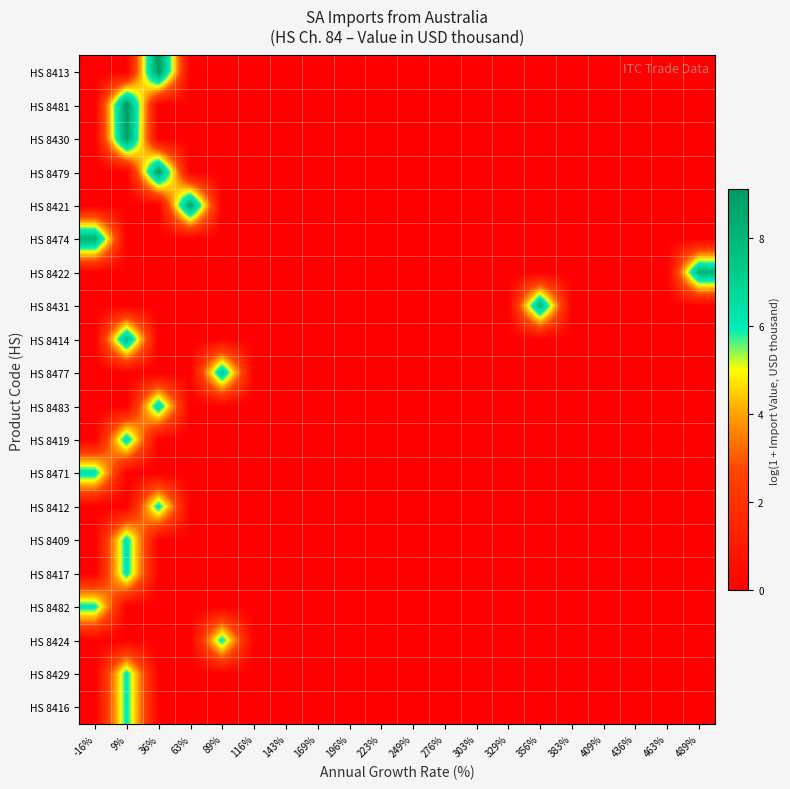

Reading left to right, what are all the values shown in this chart?

HS 8413: -16%=0.0	9%=0.0	36%=9.1	63%=0.0	89%=0.0	116%=0.0	143%=0.0	169%=0.0	196%=0.0	223%=0.0	249%=0.0	276%=0.0	303%=0.0	329%=0.0	356%=0.0	383%=0.0	409%=0.0	436%=0.0	463%=0.0	489%=0.0
HS 8481: -16%=0.0	9%=9.1	36%=0.0	63%=0.0	89%=0.0	116%=0.0	143%=0.0	169%=0.0	196%=0.0	223%=0.0	249%=0.0	276%=0.0	303%=0.0	329%=0.0	356%=0.0	383%=0.0	409%=0.0	436%=0.0	463%=0.0	489%=0.0
HS 8430: -16%=0.0	9%=8.9	36%=0.0	63%=0.0	89%=0.0	116%=0.0	143%=0.0	169%=0.0	196%=0.0	223%=0.0	249%=0.0	276%=0.0	303%=0.0	329%=0.0	356%=0.0	383%=0.0	409%=0.0	436%=0.0	463%=0.0	489%=0.0
HS 8479: -16%=0.0	9%=0.0	36%=8.8	63%=0.0	89%=0.0	116%=0.0	143%=0.0	169%=0.0	196%=0.0	223%=0.0	249%=0.0	276%=0.0	303%=0.0	329%=0.0	356%=0.0	383%=0.0	409%=0.0	436%=0.0	463%=0.0	489%=0.0
HS 8421: -16%=0.0	9%=0.0	36%=0.0	63%=8.6	89%=0.0	116%=0.0	143%=0.0	169%=0.0	196%=0.0	223%=0.0	249%=0.0	276%=0.0	303%=0.0	329%=0.0	356%=0.0	383%=0.0	409%=0.0	436%=0.0	463%=0.0	489%=0.0
HS 8474: -16%=8.2	9%=0.0	36%=0.0	63%=0.0	89%=0.0	116%=0.0	143%=0.0	169%=0.0	196%=0.0	223%=0.0	249%=0.0	276%=0.0	303%=0.0	329%=0.0	356%=0.0	383%=0.0	409%=0.0	436%=0.0	463%=0.0	489%=0.0
HS 8422: -16%=0.0	9%=0.0	36%=0.0	63%=0.0	89%=0.0	116%=0.0	143%=0.0	169%=0.0	196%=0.0	223%=0.0	249%=0.0	276%=0.0	303%=0.0	329%=0.0	356%=0.0	383%=0.0	409%=0.0	436%=0.0	463%=0.0	489%=8.0
HS 8431: -16%=0.0	9%=0.0	36%=0.0	63%=0.0	89%=0.0	116%=0.0	143%=0.0	169%=0.0	196%=0.0	223%=0.0	249%=0.0	276%=0.0	303%=0.0	329%=0.0	356%=7.9	383%=0.0	409%=0.0	436%=0.0	463%=0.0	489%=0.0
HS 8414: -16%=0.0	9%=7.8	36%=0.0	63%=0.0	89%=0.0	116%=0.0	143%=0.0	169%=0.0	196%=0.0	223%=0.0	249%=0.0	276%=0.0	303%=0.0	329%=0.0	356%=0.0	383%=0.0	409%=0.0	436%=0.0	463%=0.0	489%=0.0
HS 8477: -16%=0.0	9%=0.0	36%=0.0	63%=0.0	89%=7.2	116%=0.0	143%=0.0	169%=0.0	196%=0.0	223%=0.0	249%=0.0	276%=0.0	303%=0.0	329%=0.0	356%=0.0	383%=0.0	409%=0.0	436%=0.0	463%=0.0	489%=0.0
HS 8483: -16%=0.0	9%=0.0	36%=6.8	63%=0.0	89%=0.0	116%=0.0	143%=0.0	169%=0.0	196%=0.0	223%=0.0	249%=0.0	276%=0.0	303%=0.0	329%=0.0	356%=0.0	383%=0.0	409%=0.0	436%=0.0	463%=0.0	489%=0.0
HS 8419: -16%=0.0	9%=6.6	36%=0.0	63%=0.0	89%=0.0	116%=0.0	143%=0.0	169%=0.0	196%=0.0	223%=0.0	249%=0.0	276%=0.0	303%=0.0	329%=0.0	356%=0.0	383%=0.0	409%=0.0	436%=0.0	463%=0.0	489%=0.0
HS 8471: -16%=6.4	9%=0.0	36%=0.0	63%=0.0	89%=0.0	116%=0.0	143%=0.0	169%=0.0	196%=0.0	223%=0.0	249%=0.0	276%=0.0	303%=0.0	329%=0.0	356%=0.0	383%=0.0	409%=0.0	436%=0.0	463%=0.0	489%=0.0
HS 8412: -16%=0.0	9%=0.0	36%=6.3	63%=0.0	89%=0.0	116%=0.0	143%=0.0	169%=0.0	196%=0.0	223%=0.0	249%=0.0	276%=0.0	303%=0.0	329%=0.0	356%=0.0	383%=0.0	409%=0.0	436%=0.0	463%=0.0	489%=0.0
HS 8409: -16%=0.0	9%=6.3	36%=0.0	63%=0.0	89%=0.0	116%=0.0	143%=0.0	169%=0.0	196%=0.0	223%=0.0	249%=0.0	276%=0.0	303%=0.0	329%=0.0	356%=0.0	383%=0.0	409%=0.0	436%=0.0	463%=0.0	489%=0.0
HS 8417: -16%=0.0	9%=6.3	36%=0.0	63%=0.0	89%=0.0	116%=0.0	143%=0.0	169%=0.0	196%=0.0	223%=0.0	249%=0.0	276%=0.0	303%=0.0	329%=0.0	356%=0.0	383%=0.0	409%=0.0	436%=0.0	463%=0.0	489%=0.0
HS 8482: -16%=6.2	9%=0.0	36%=0.0	63%=0.0	89%=0.0	116%=0.0	143%=0.0	169%=0.0	196%=0.0	223%=0.0	249%=0.0	276%=0.0	303%=0.0	329%=0.0	356%=0.0	383%=0.0	409%=0.0	436%=0.0	463%=0.0	489%=0.0
HS 8424: -16%=0.0	9%=0.0	36%=0.0	63%=0.0	89%=6.2	116%=0.0	143%=0.0	169%=0.0	196%=0.0	223%=0.0	249%=0.0	276%=0.0	303%=0.0	329%=0.0	356%=0.0	383%=0.0	409%=0.0	436%=0.0	463%=0.0	489%=0.0
HS 8429: -16%=0.0	9%=6.1	36%=0.0	63%=0.0	89%=0.0	116%=0.0	143%=0.0	169%=0.0	196%=0.0	223%=0.0	249%=0.0	276%=0.0	303%=0.0	329%=0.0	356%=0.0	383%=0.0	409%=0.0	436%=0.0	463%=0.0	489%=0.0
HS 8416: -16%=0.0	9%=6.1	36%=0.0	63%=0.0	89%=0.0	116%=0.0	143%=0.0	169%=0.0	196%=0.0	223%=0.0	249%=0.0	276%=0.0	303%=0.0	329%=0.0	356%=0.0	383%=0.0	409%=0.0	436%=0.0	463%=0.0	489%=0.0